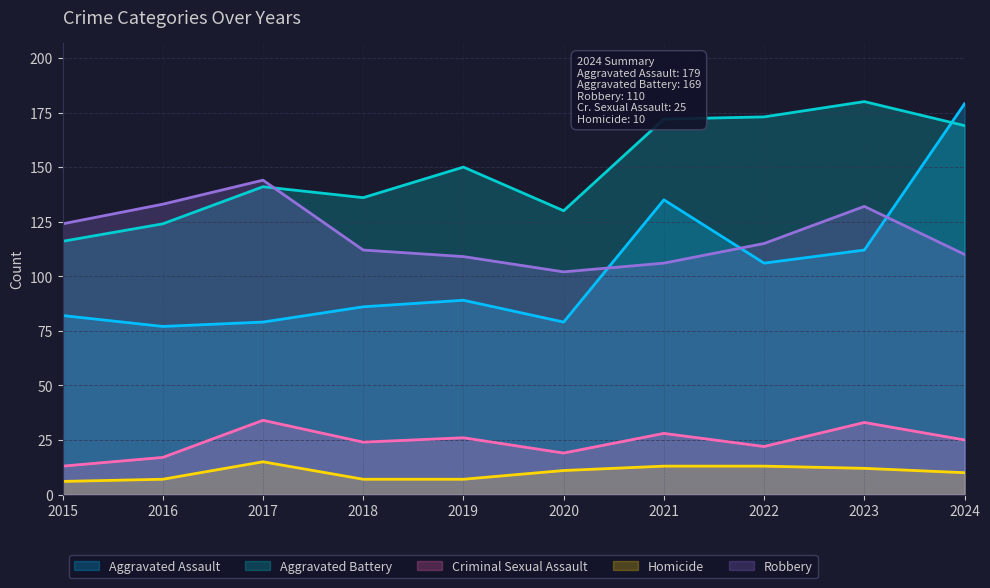

What is the difference between the maximum and minimum values in the Homicide series?

9